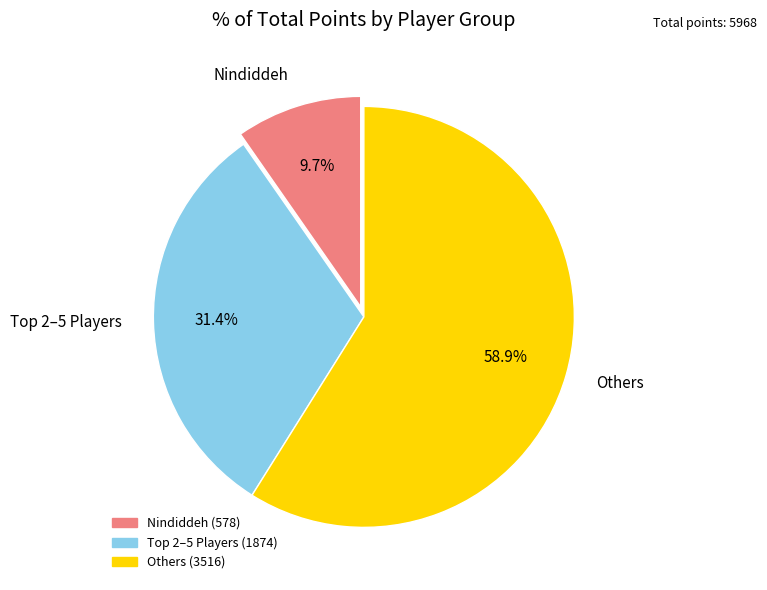

Which category has the biggest portion of the pie?

Others